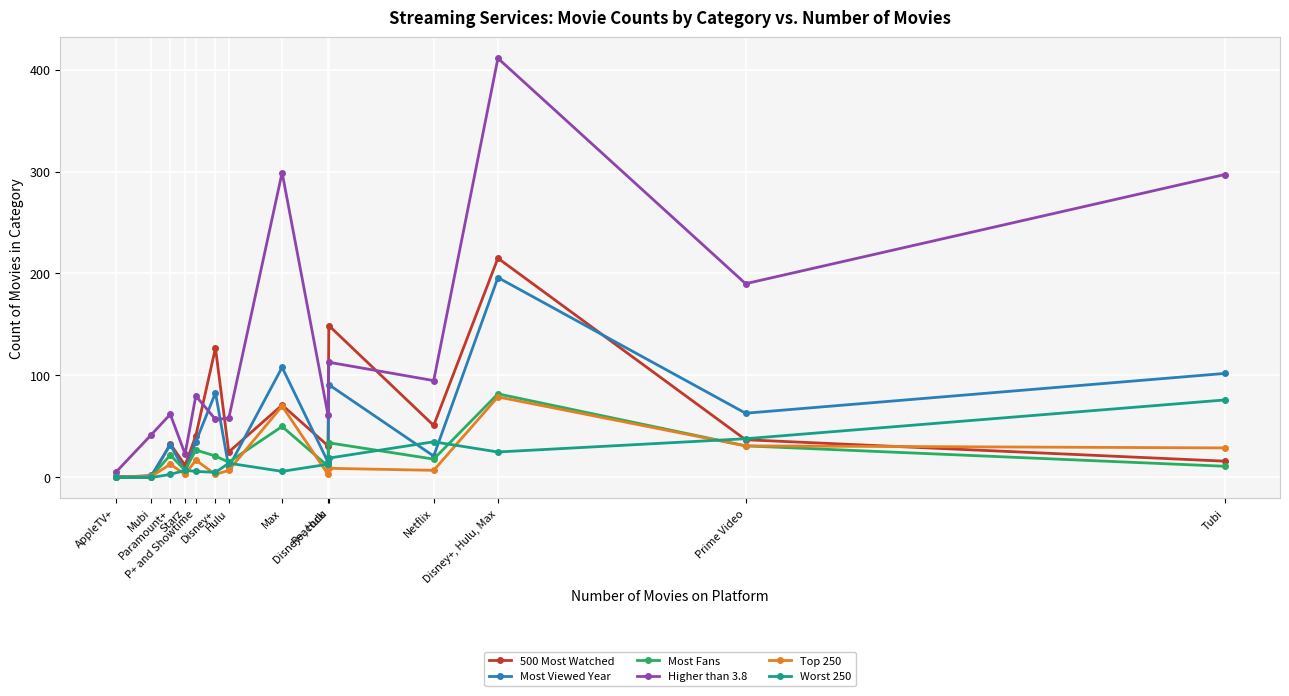

What is the highest value of the Most Fans series?

82